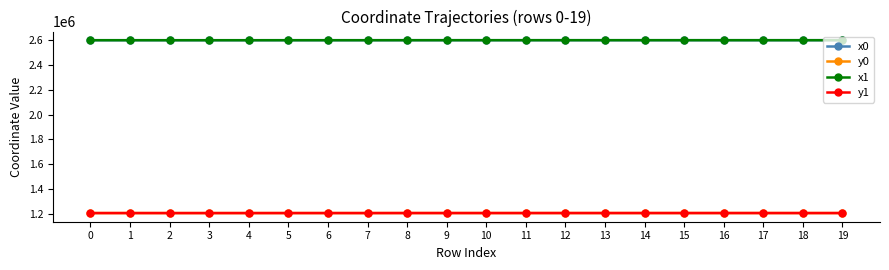

How many times do x0 and x1 cross each other?

9